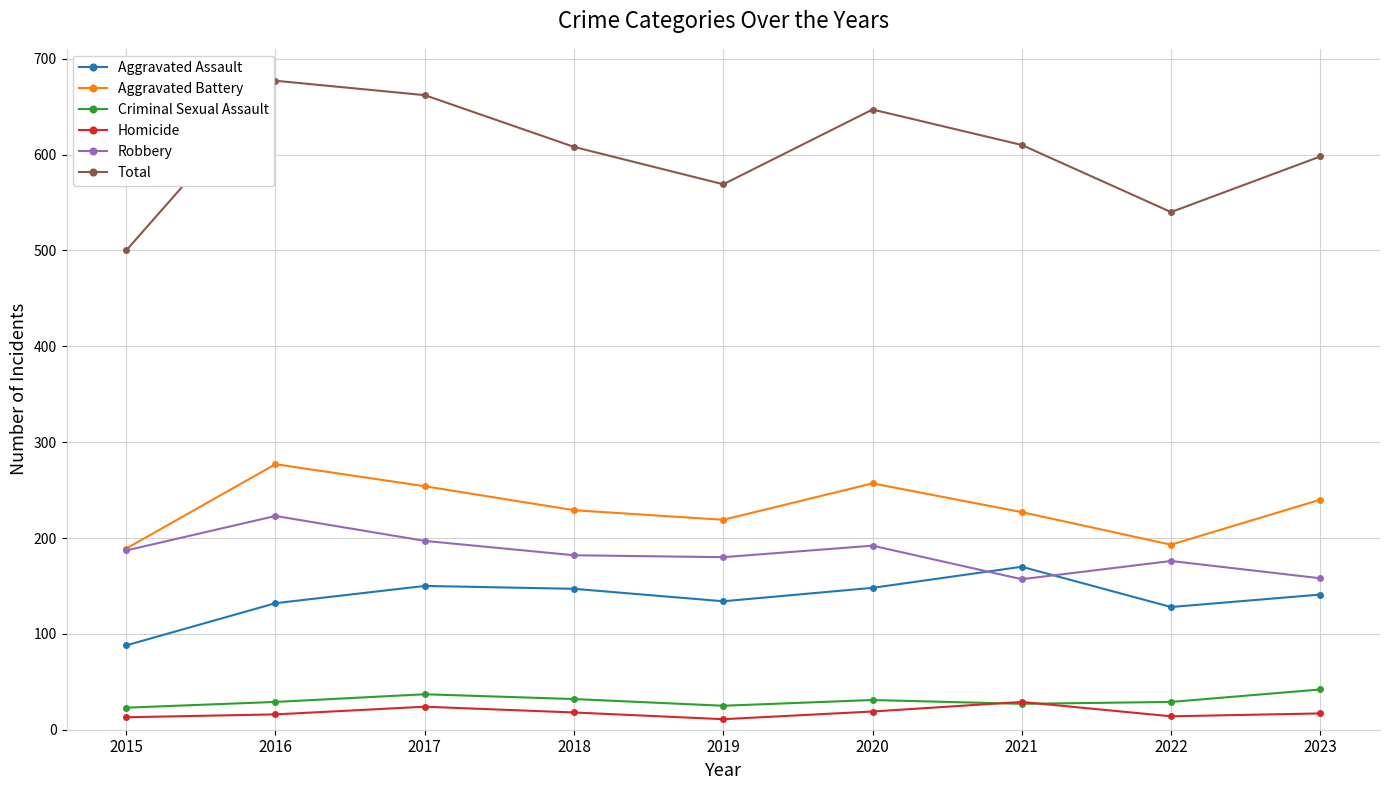

Where does the Aggravated Assault series first go above 141?

2017